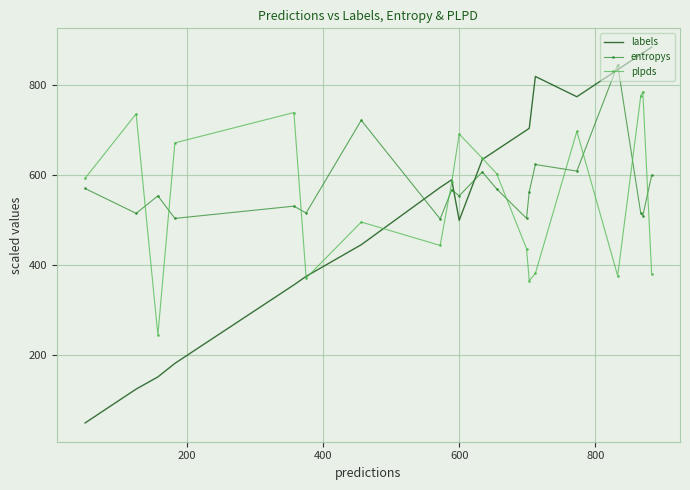

List the series in order of their peak value, highest first.

labels, entropys, plpds